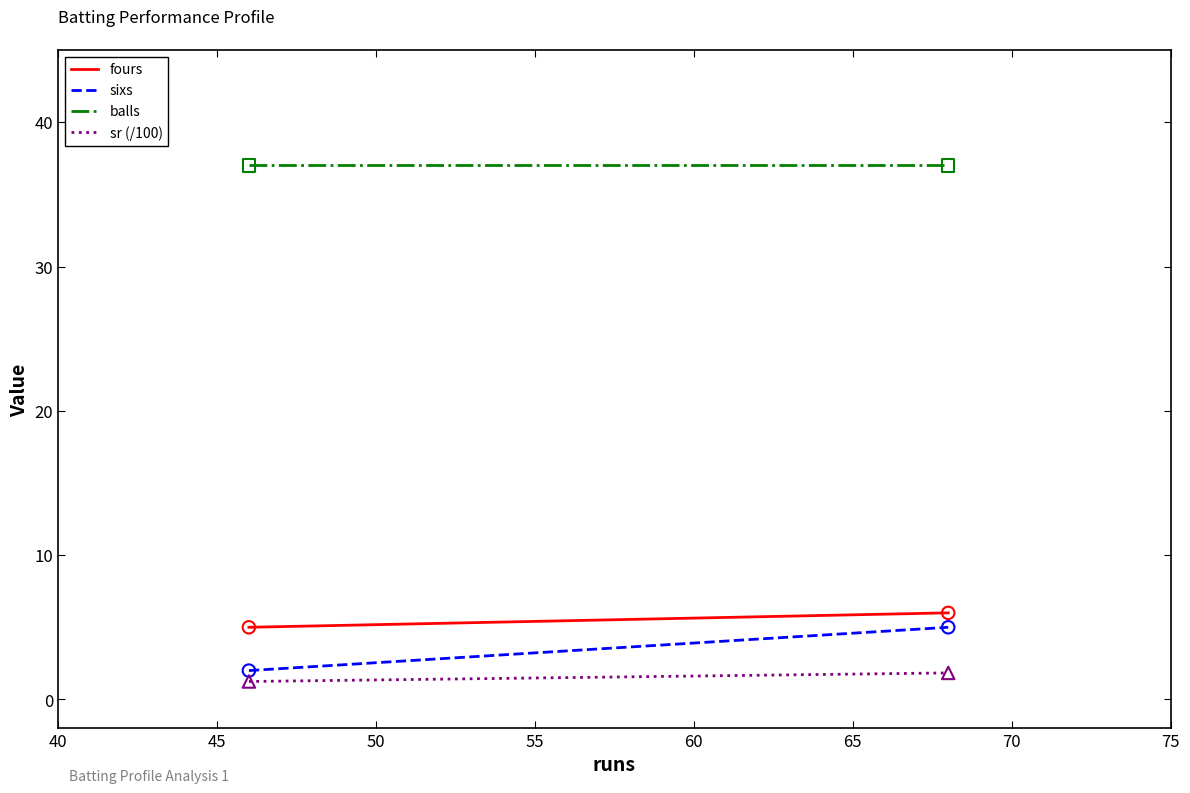

What is the total value across all series at 40?

45.2